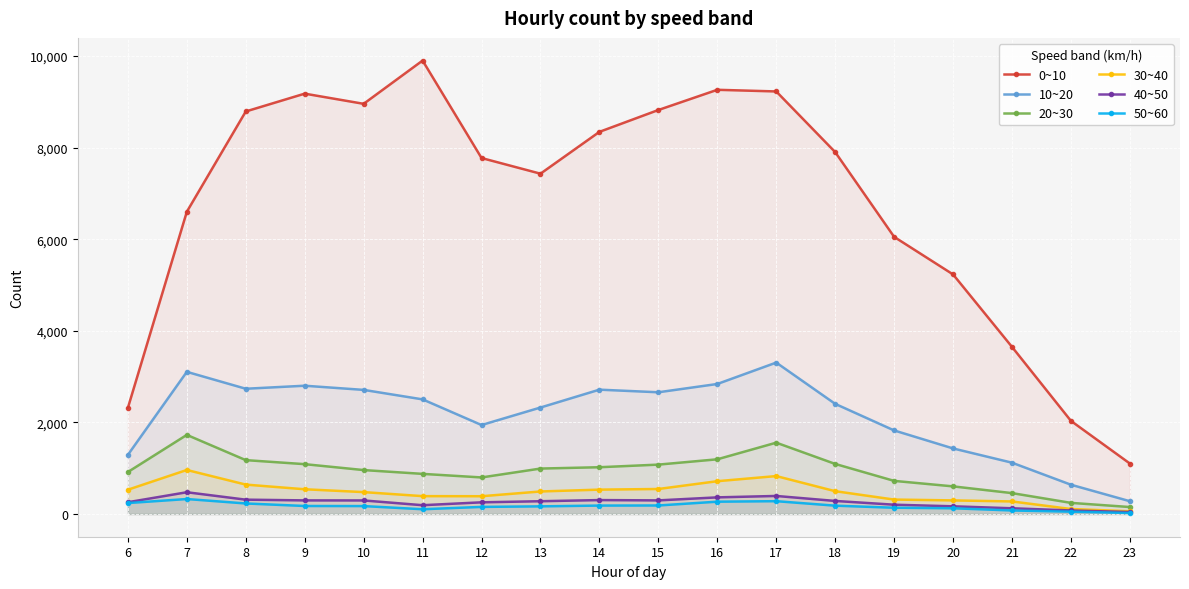

Is the value of 0~10 at 7 greater than the value of 10~20 at 16?

Yes